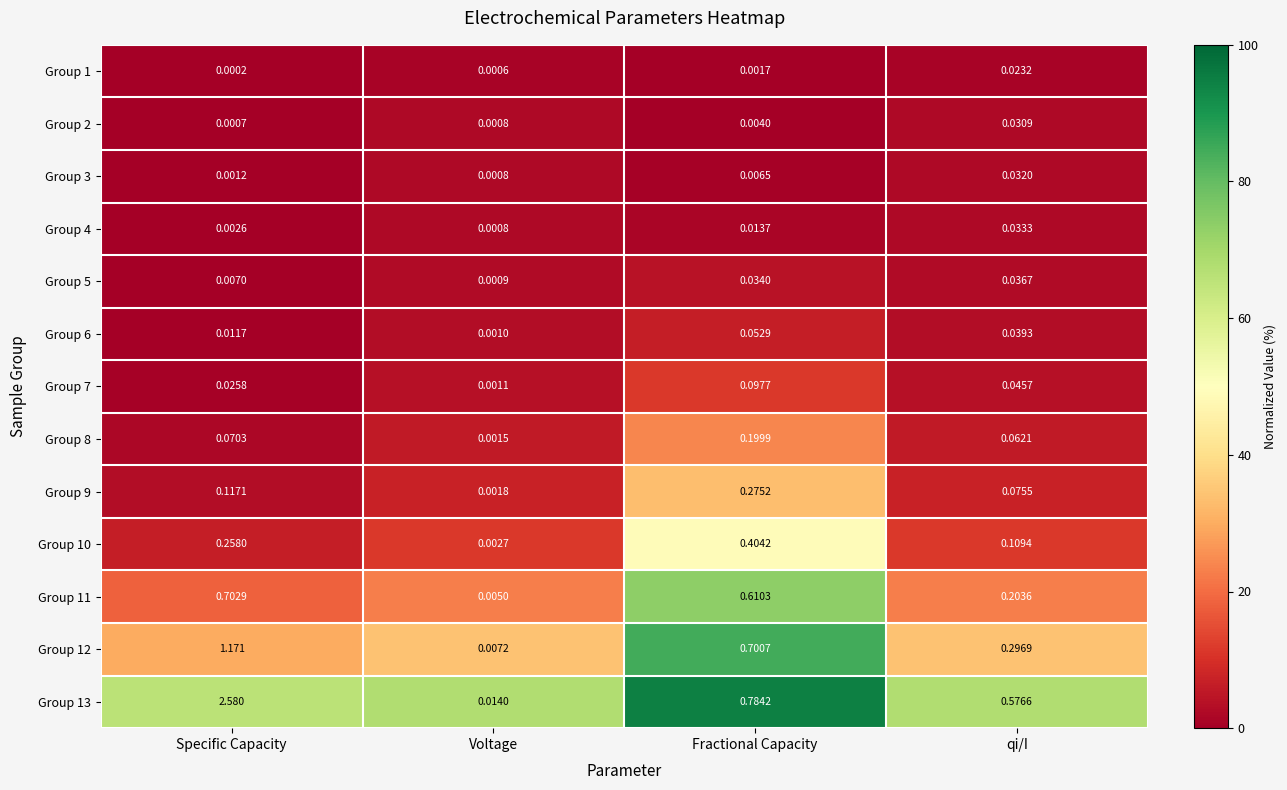

At which category is the sum across all series the highest?

Specific Capacity